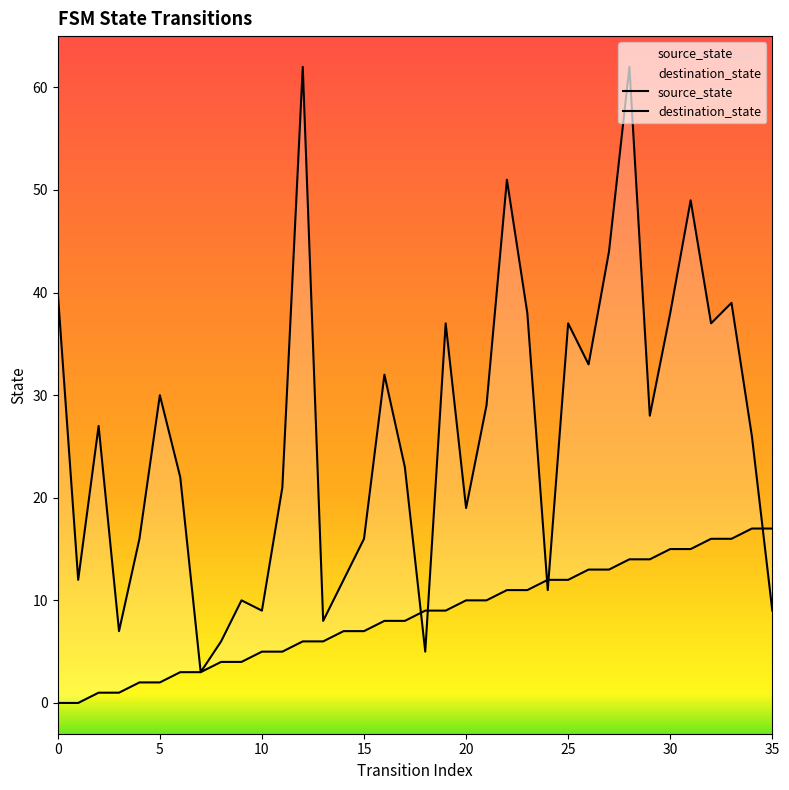

What is the maximum value for source_state?

17